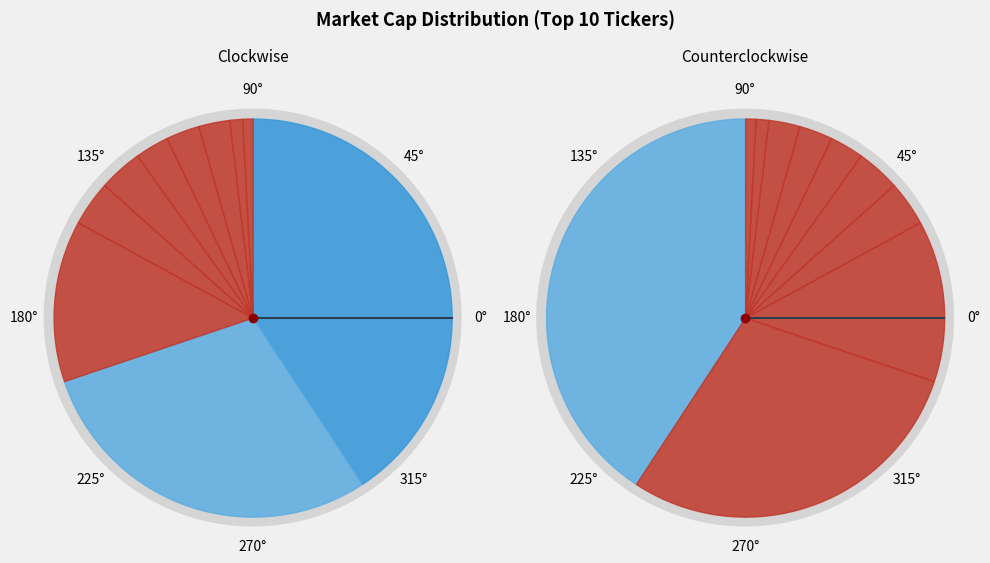

True or false: QNS accounts for 4% of the total.

True